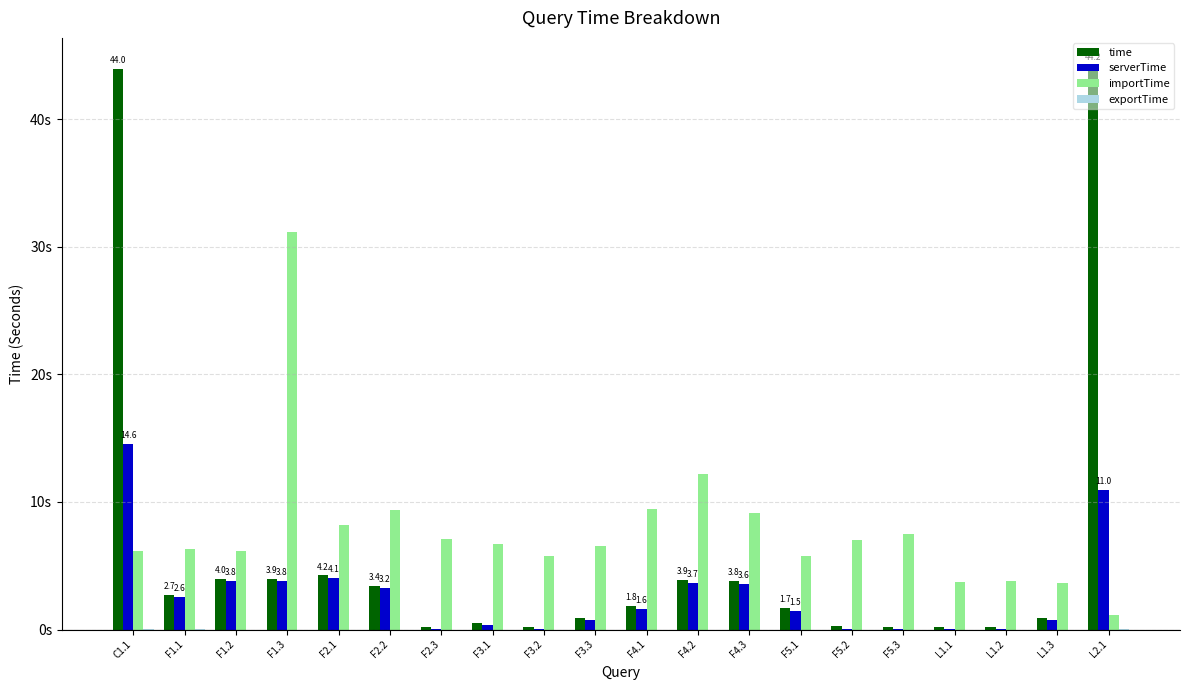

What is the label of the 10th bar from the left?

F3.3